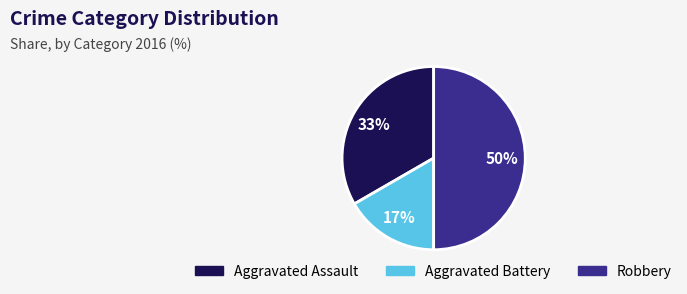

The Aggravated Assault slice represents 41% of the pie. True or false?

False